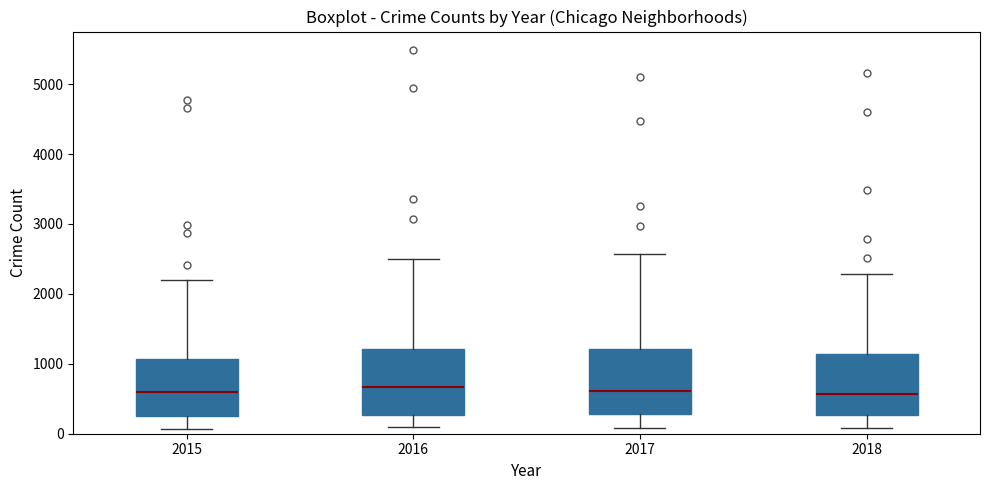

Reading left to right, transcribe this box plot: for each box, give where its median line is, the range the box spans, and where its two whiskers end, as read against the y-axis. The values are not printed on the chart, so give them approximately, as read against the axis.

2015: median 600, box 300 to 1100, whiskers 100 to 2200
2016: median 700, box 300 to 1200, whiskers 100 to 2500
2017: median 600, box 300 to 1200, whiskers 100 to 2600
2018: median 600, box 300 to 1100, whiskers 100 to 2300